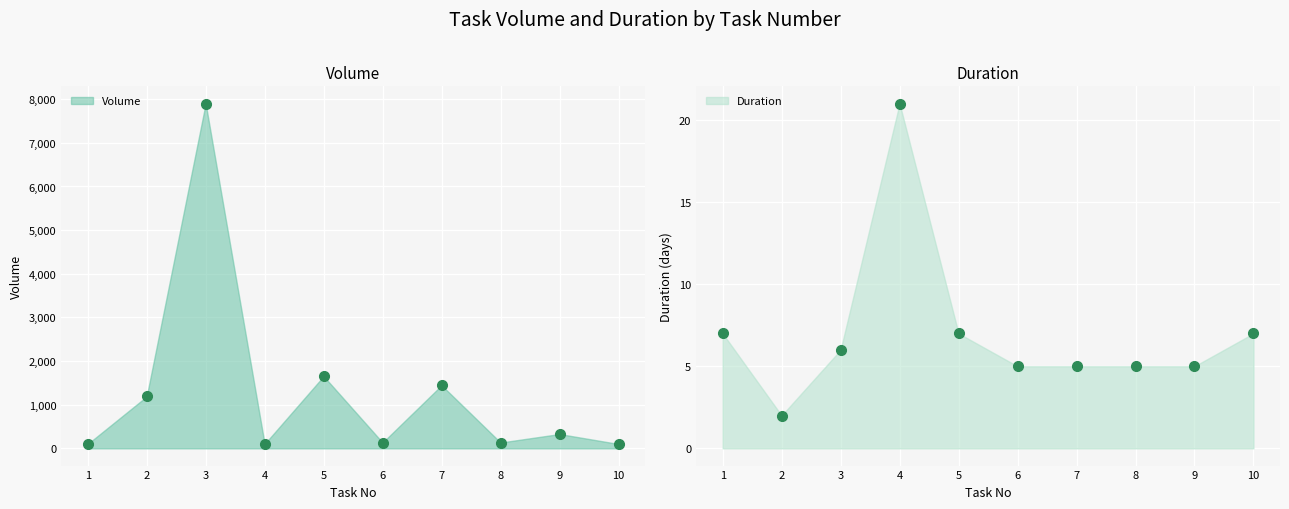

Is it true that Volume equals 133 at 6?

True